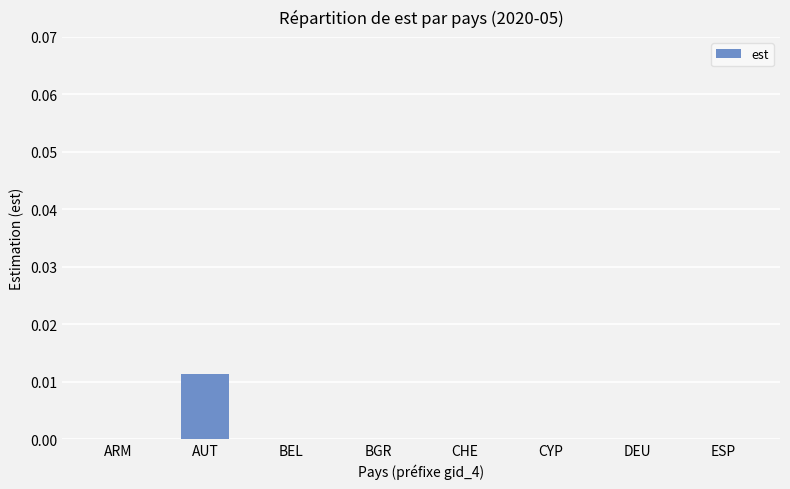

At which category does the chart reach its peak across all series?

AUT